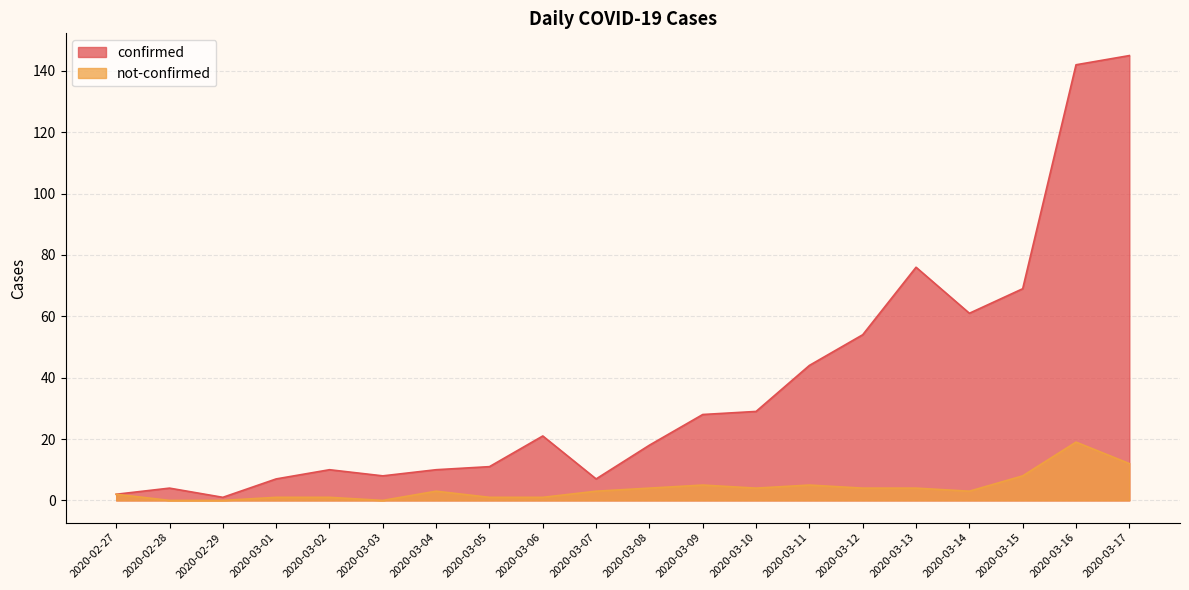

How many data points in confirmed are less than 21?

10